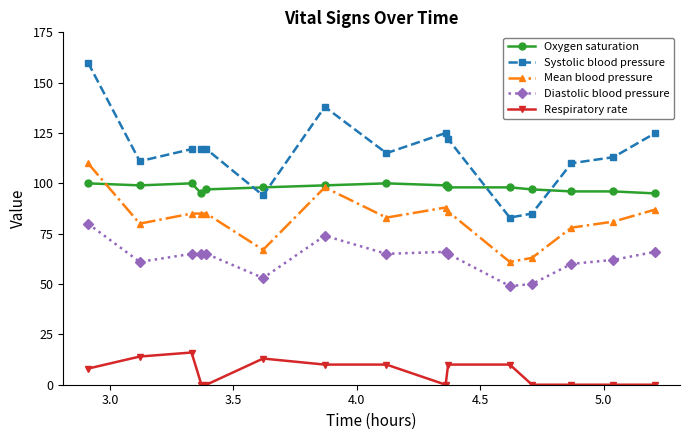

List the series in order of their peak value, highest first.

Systolic blood pressure, Mean blood pressure, Oxygen saturation, Diastolic blood pressure, Respiratory rate